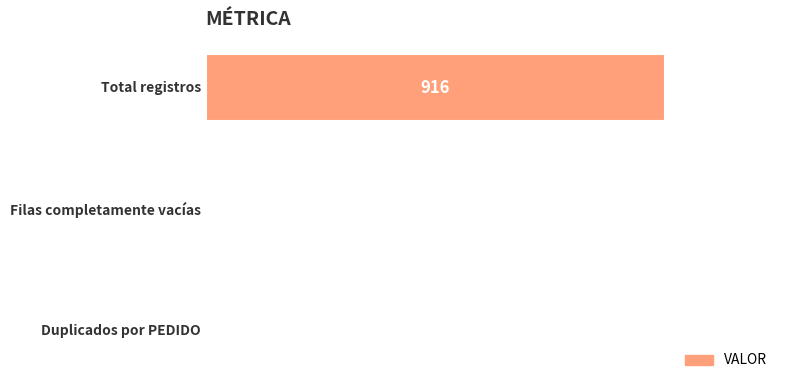

What is the sum of all values?

916